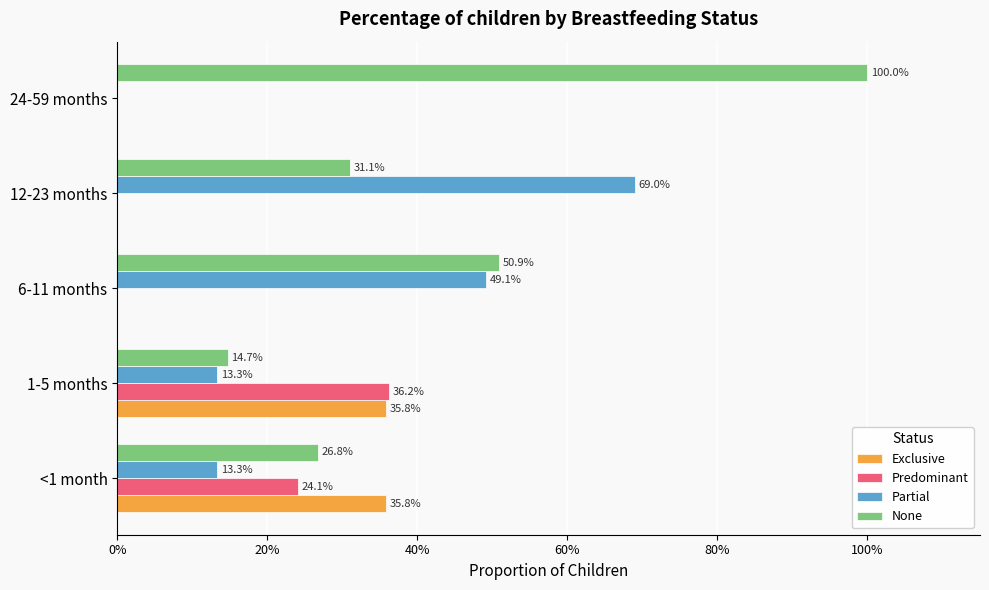

Reading left to right, list all the values displayed in this chart.

Exclusive: 0.4	0.4	0.0	0.0	0.0
Predominant: 0.2	0.4	0.0	0.0	0.0
Partial: 0.1	0.1	0.5	0.7	0.0
None: 0.3	0.1	0.5	0.3	1.0